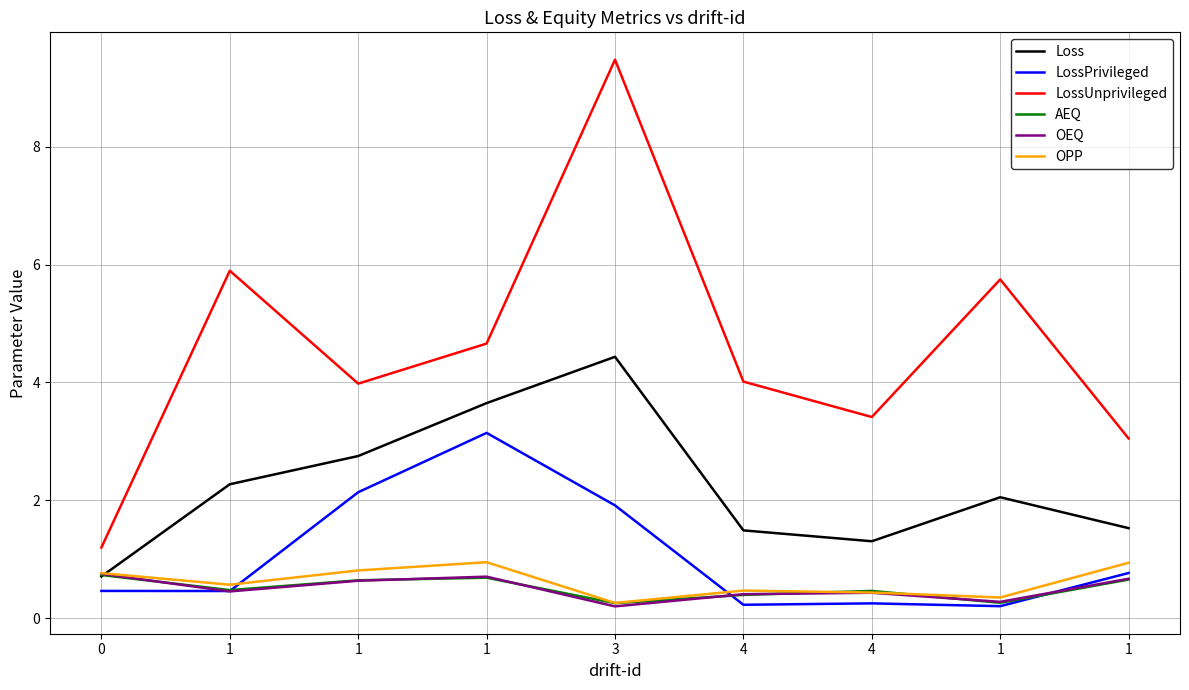

Does the chart display data point markers on the line(s)?

No